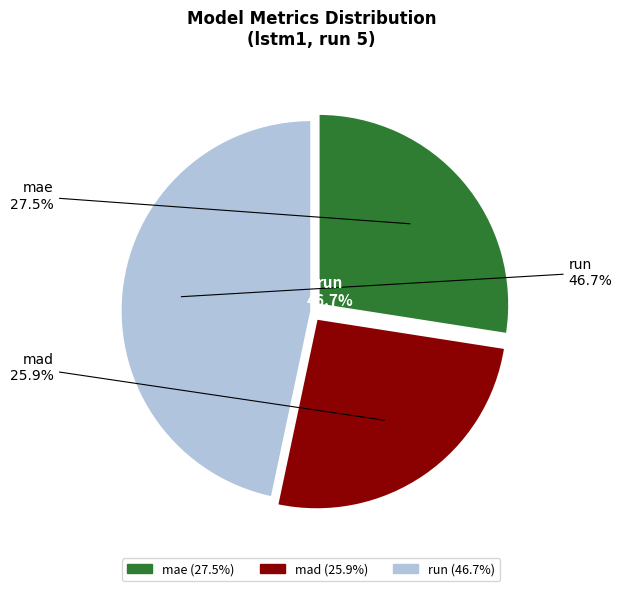

What is the smallest slice in the pie chart?

mad